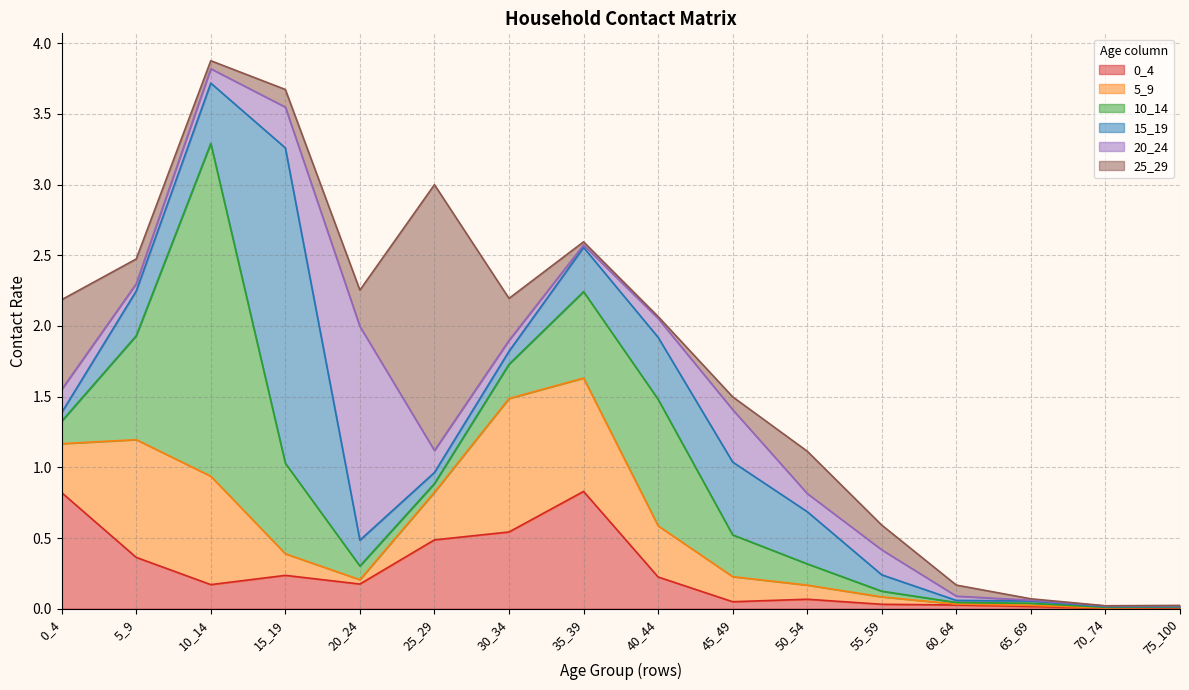

What is the value of the 25_29 point at the 3rd from the left?

0.1